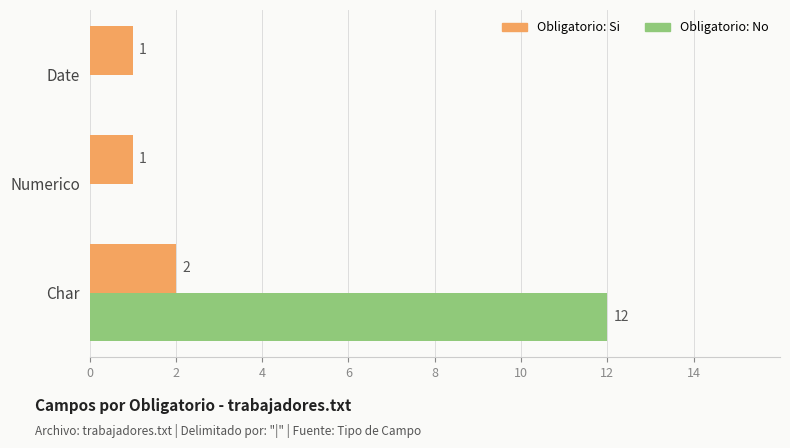

At which category is the sum across all series the highest?

Char